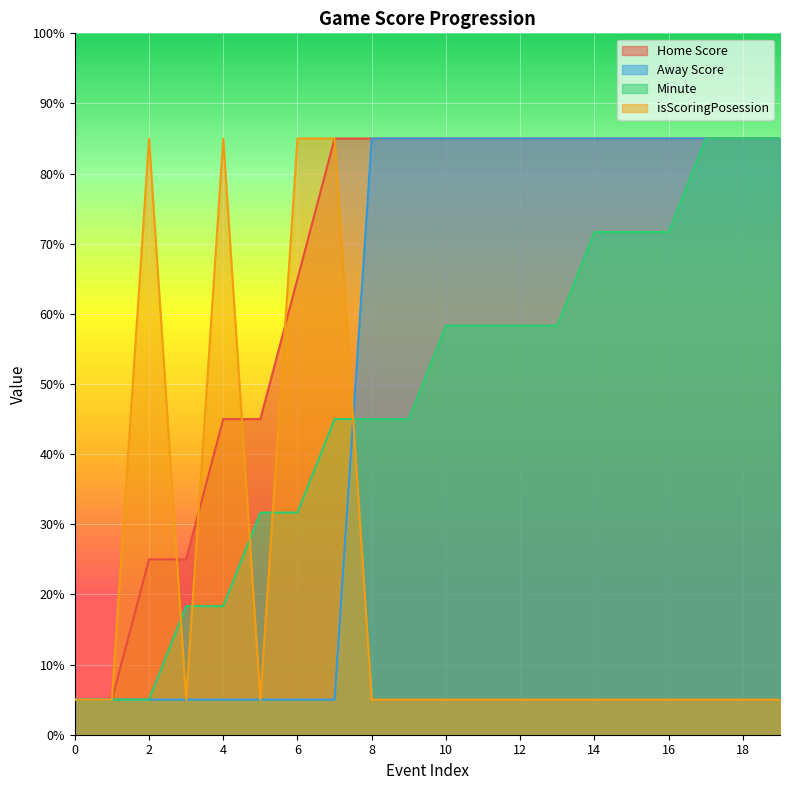

True or false: Minute has more than 0 interior local peaks.

False